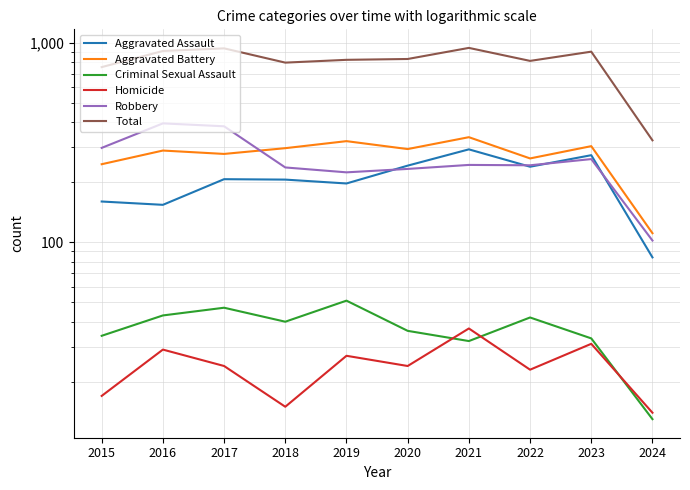

What is the minimum value for Aggravated Assault?

84